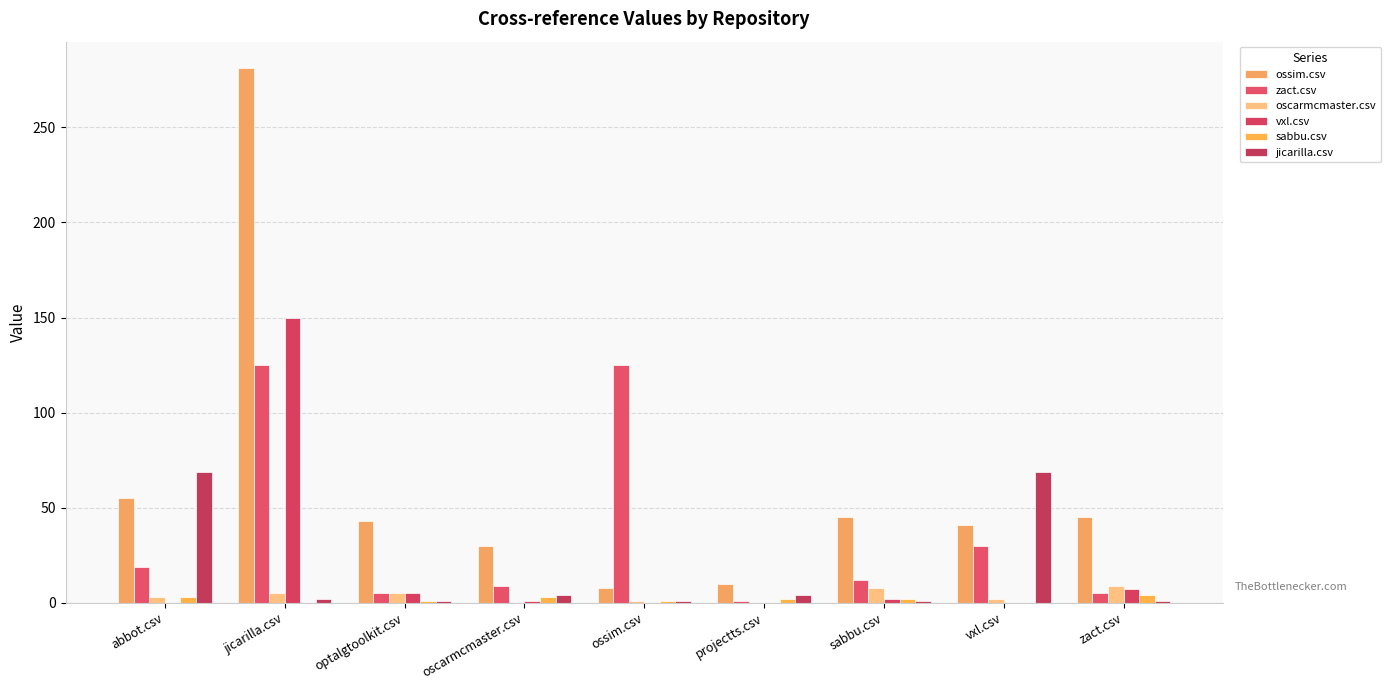

The oscarmcmaster.csv series shows 8 at optalgtoolkit.csv. True or false?

False